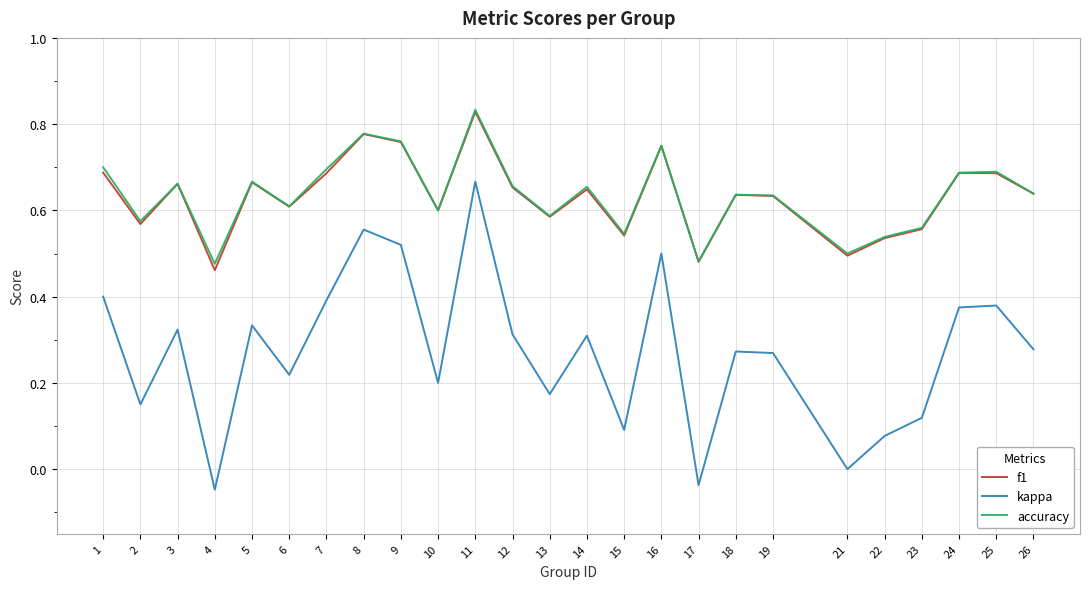

At which category does the chart reach its peak across all series?

11